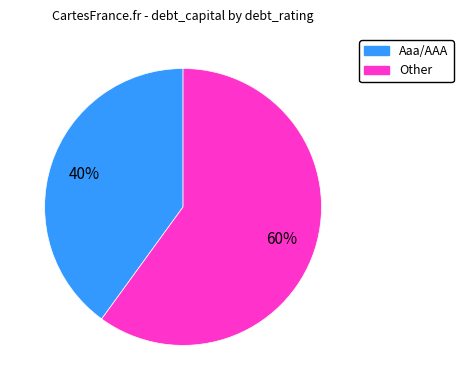

Does any single category account for the majority?

Yes